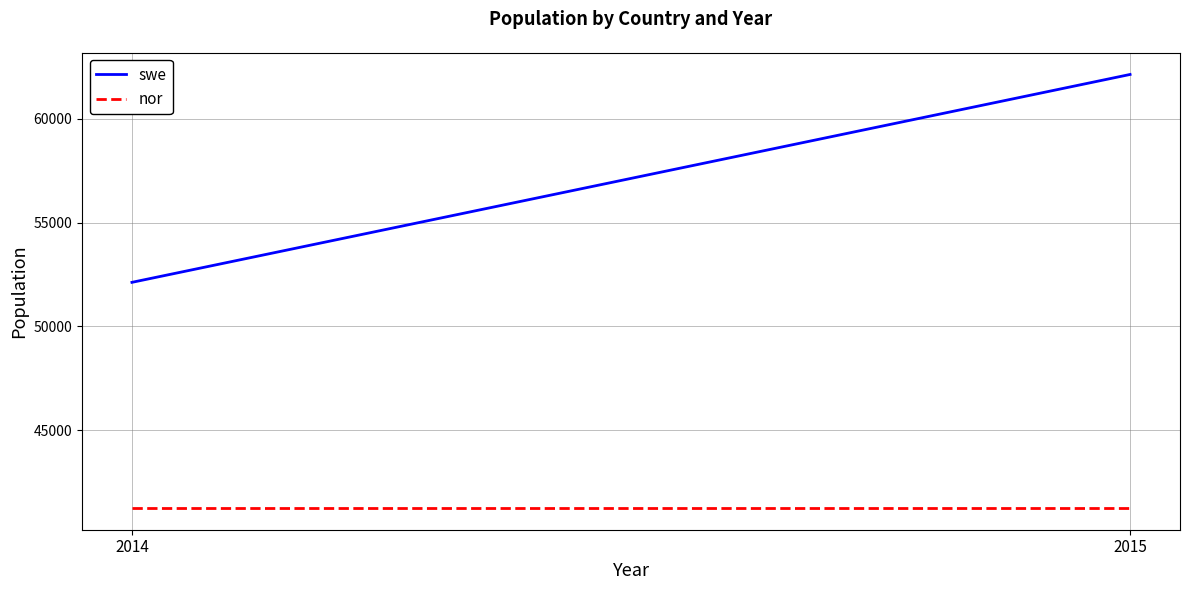

Between 2014 and 2015, which series saw the biggest shift?

swe